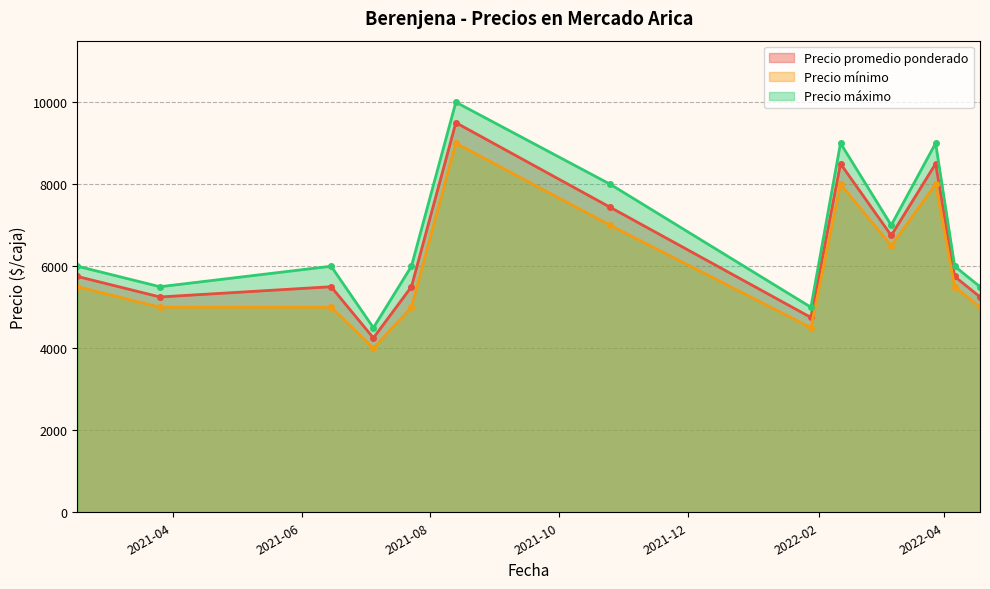

Reading left to right, extract all data points from this chart.

Precio promedio ponderado: 5750	5250	5500	4250	5500	9500	7438	4750	8500	6750	8500	5750	5250
Precio mínimo: 5500	5000	5000	4000	5000	9000	7000	4500	8000	6500	8000	5500	5000
Precio máximo: 6000	5500	6000	4500	6000	10000	8000	5000	9000	7000	9000	6000	5500